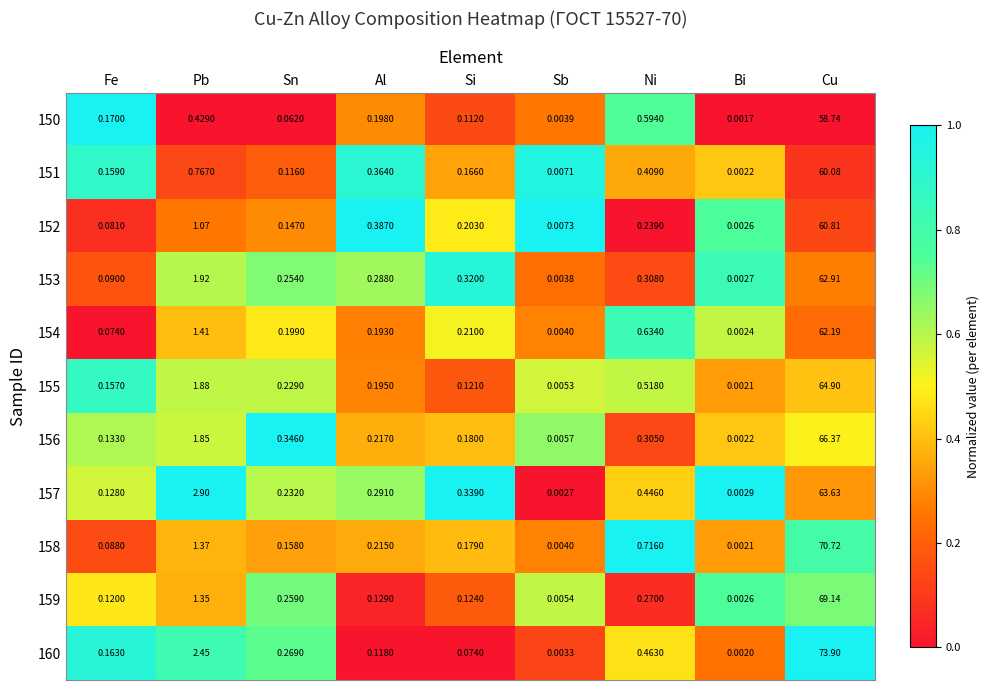

How many distinct data groups are displayed?

11